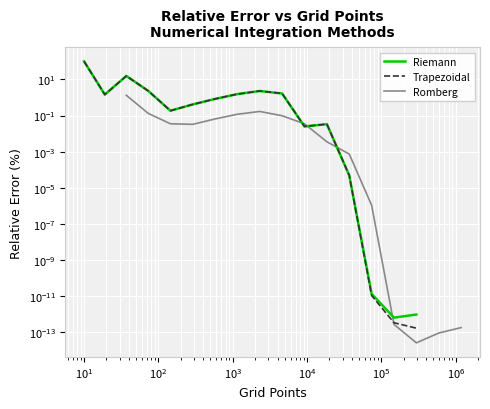

What is the value of the Riemann point at the 10th from the left?

1.7